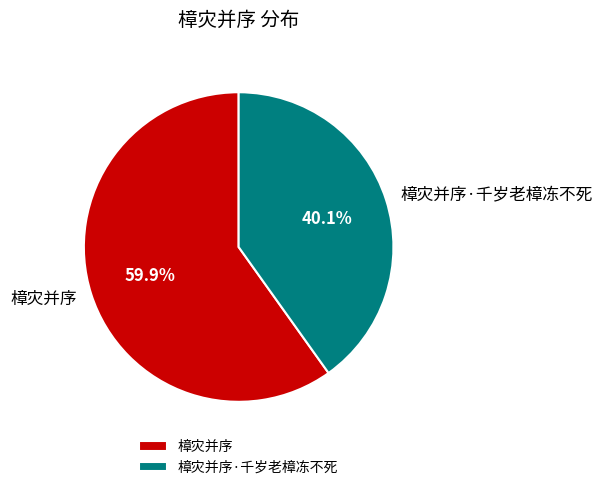

Is 樟灾并序·千岁老樟冻不死 the majority of the pie?

No